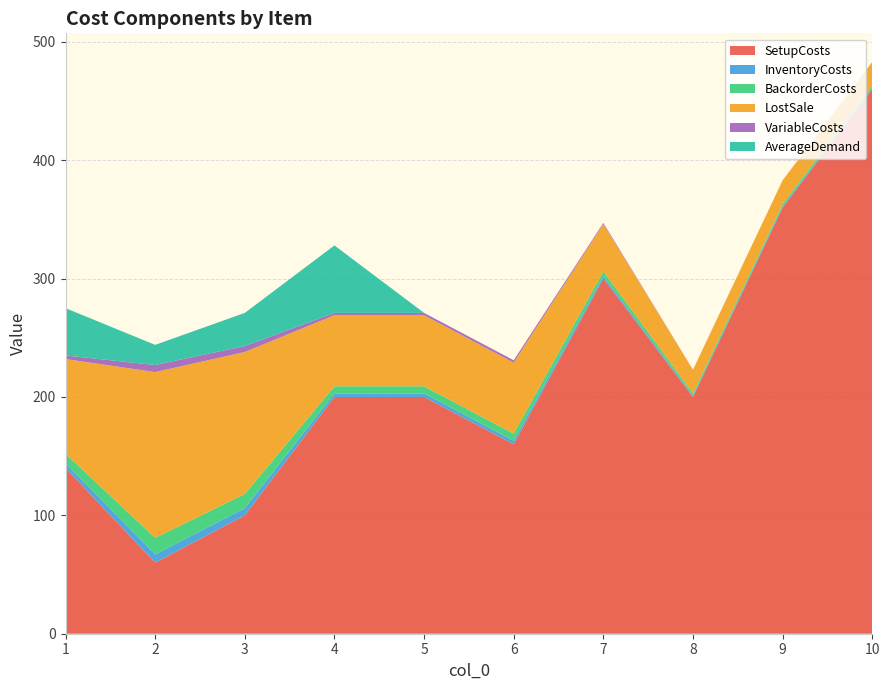

Reading left to right, what are all the values shown in this chart?

SetupCosts: 1=140	2=60	3=100	4=200	5=200	6=160	7=300	8=200	9=360	10=460
InventoryCosts: 1=4	2=7	3=6	4=3	5=3	6=3	7=2	8=1	9=1	10=1
BackorderCosts: 1=8	2=14	3=12	4=6	5=6	6=6	7=4	8=2	9=2	10=2
LostSale: 1=80	2=140	3=120	4=60	5=60	6=60	7=40	8=20	9=20	10=20
VariableCosts: 1=3	2=6	3=5	4=2	5=2	6=2	7=1	8=0	9=0	10=0
AverageDemand: 1=40	2=17	3=28	4=57	5=0	6=0	7=0	8=0	9=0	10=0